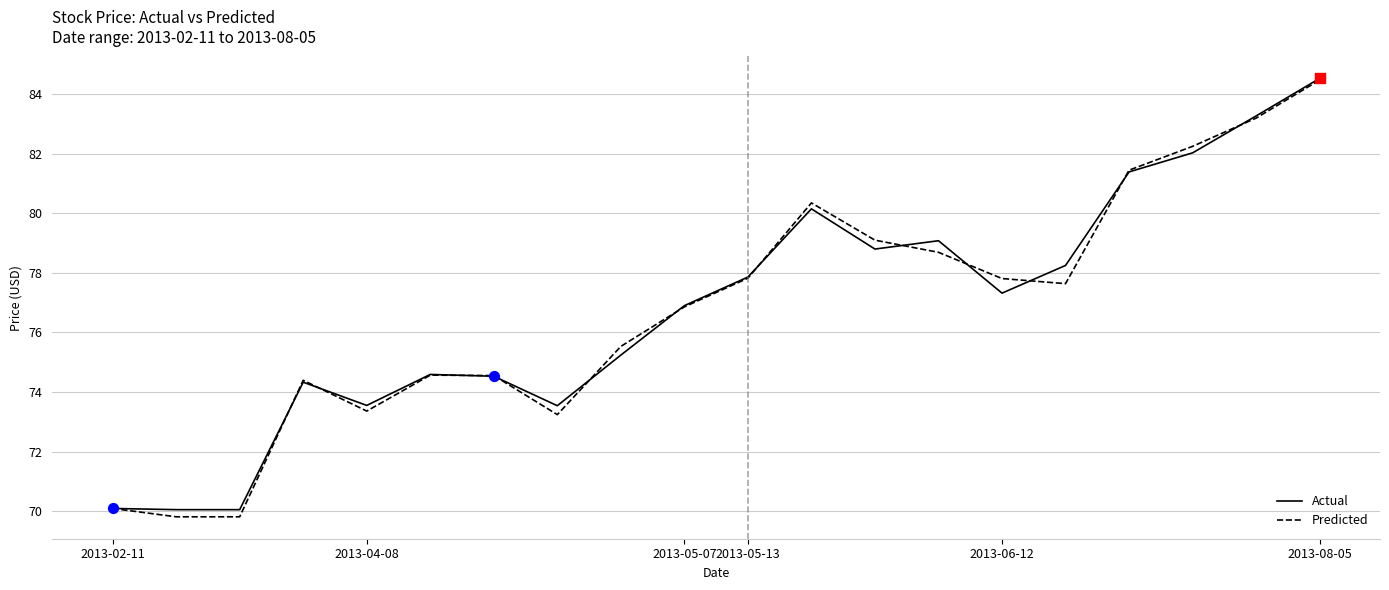

Which series has the widest spread of values?

Predicted